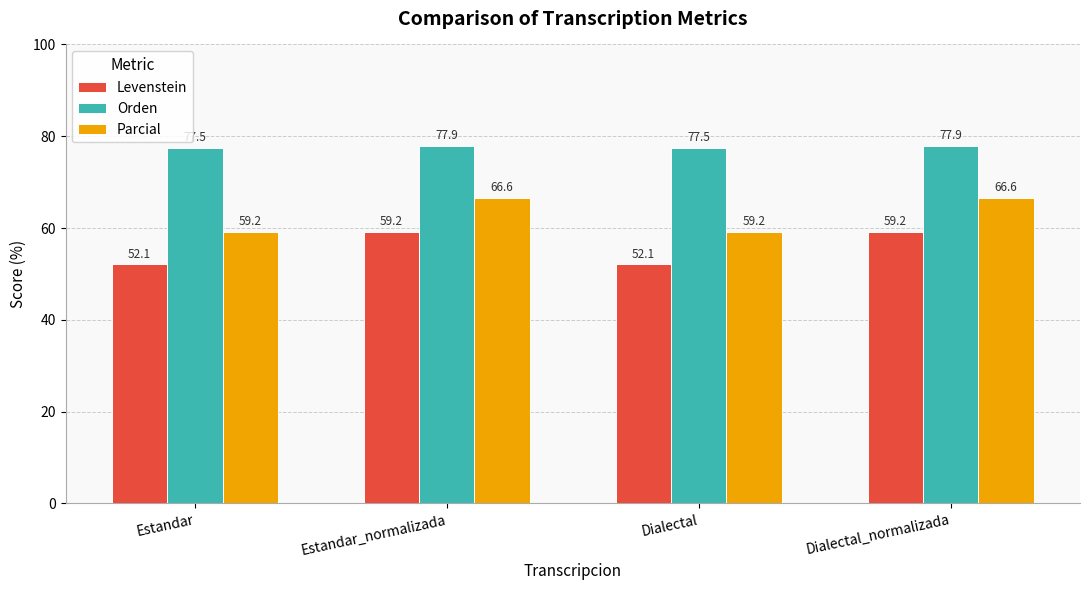

Reading right to left, list all the values displayed in this chart.

Levenstein: Dialectal_normalizada=59.2	Dialectal=52.1	Estandar_normalizada=59.2	Estandar=52.1
Orden: Dialectal_normalizada=77.9	Dialectal=77.5	Estandar_normalizada=77.9	Estandar=77.5
Parcial: Dialectal_normalizada=66.6	Dialectal=59.2	Estandar_normalizada=66.6	Estandar=59.2